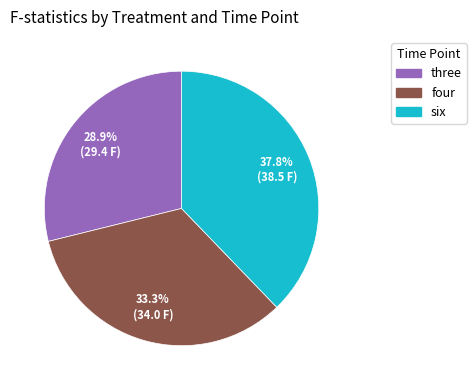

Is there any slice that represents more than half of the pie?

No